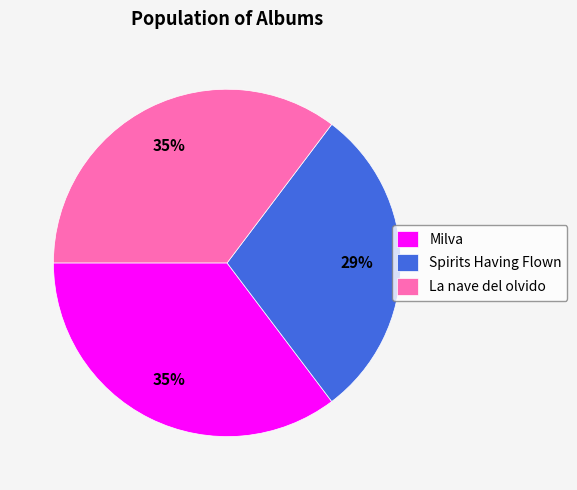

To the nearest percent, what is the combined percentage of La nave del olvido and Milva?

71%